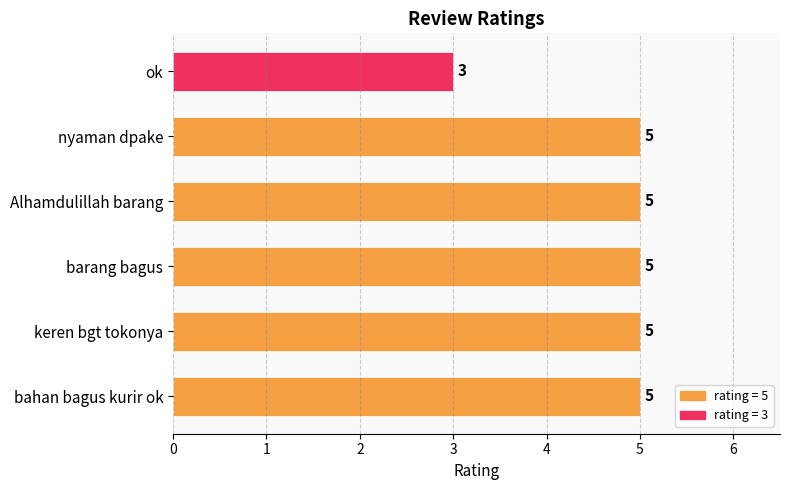

Count the values in the range 5 to 6.

5